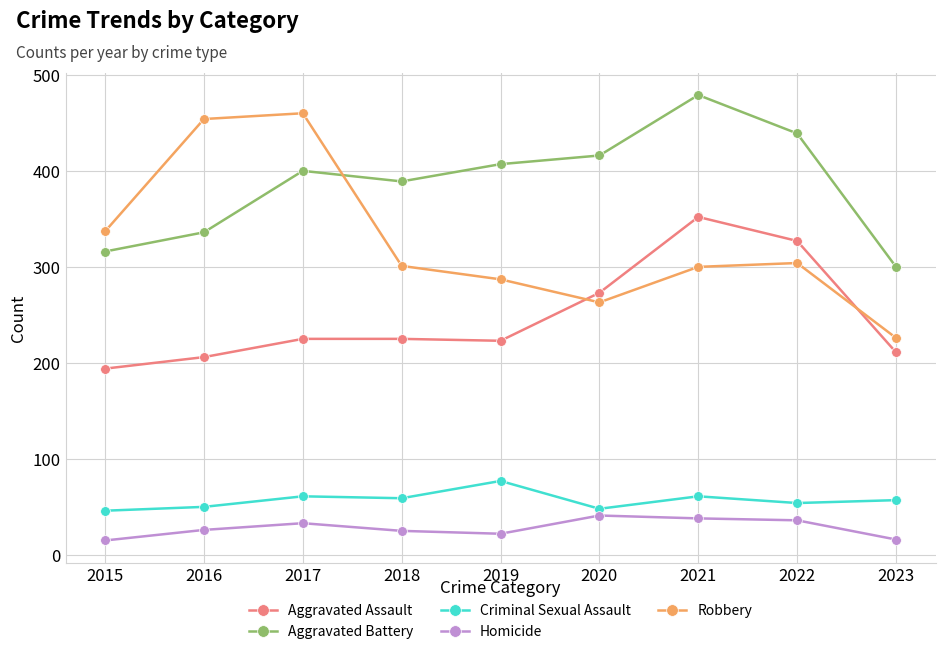

What is the value of the Aggravated Assault point at the 7th from the left?

352